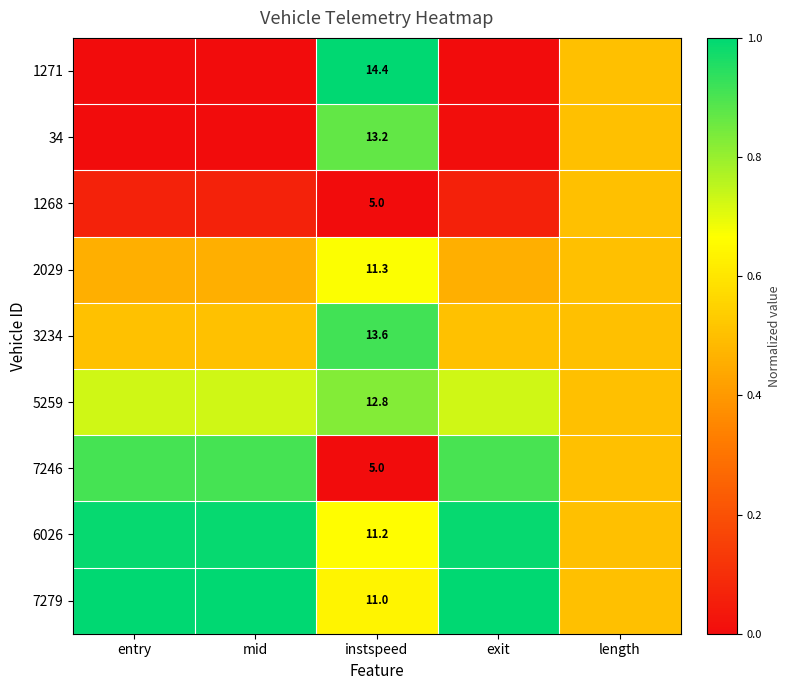

The 3234 series shows 0.5 at length. True or false?

True